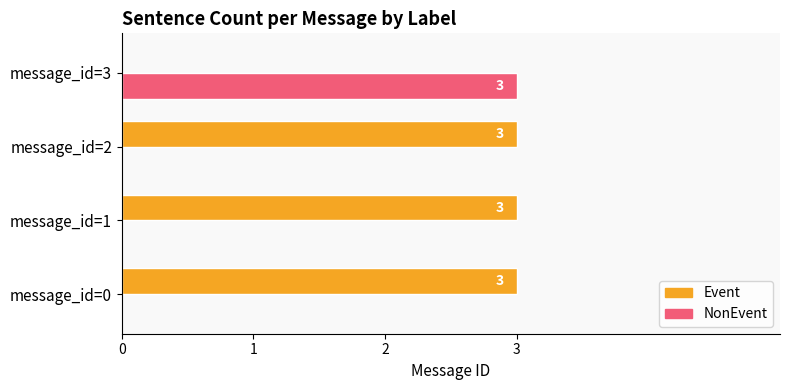

How many distinct data groups are displayed?

2